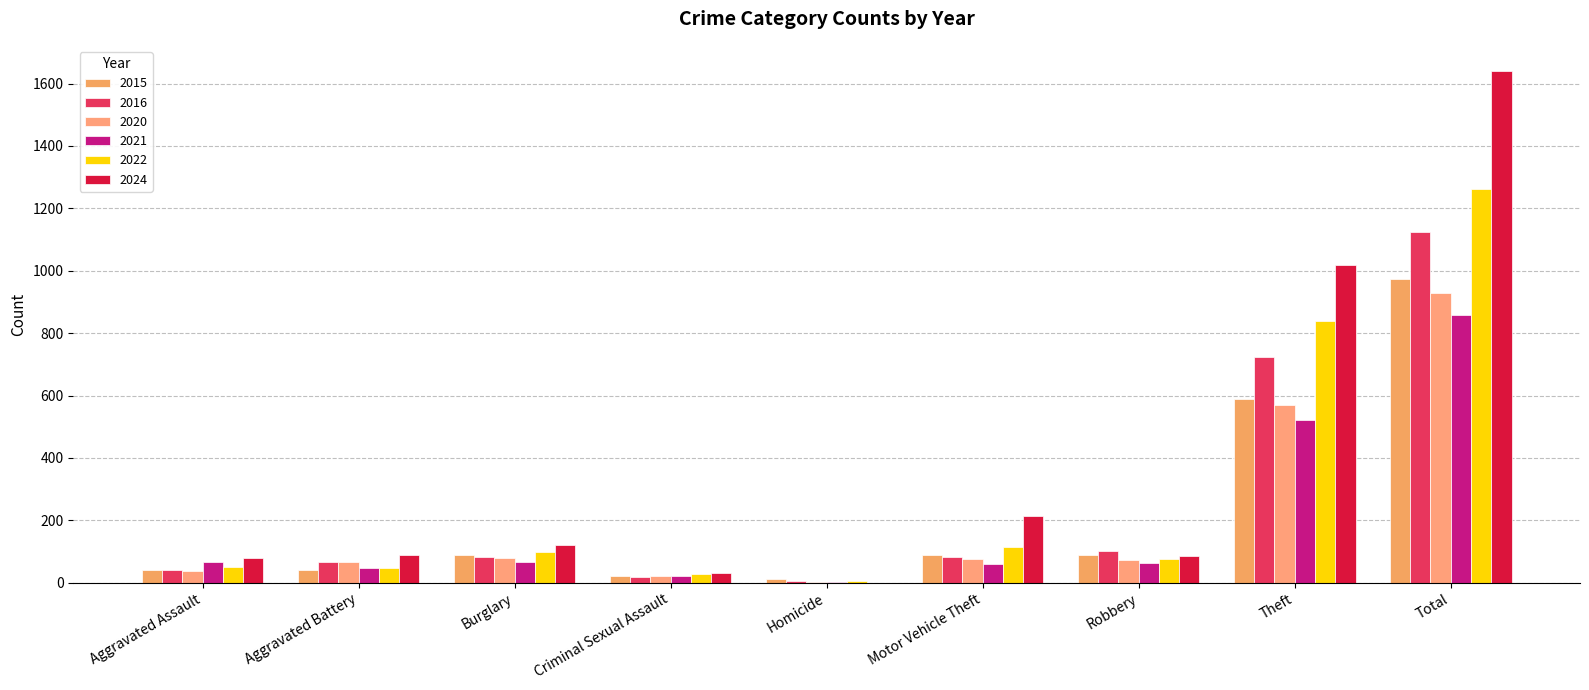

What is the difference between the 2022 values at Motor Vehicle Theft and Homicide?

107